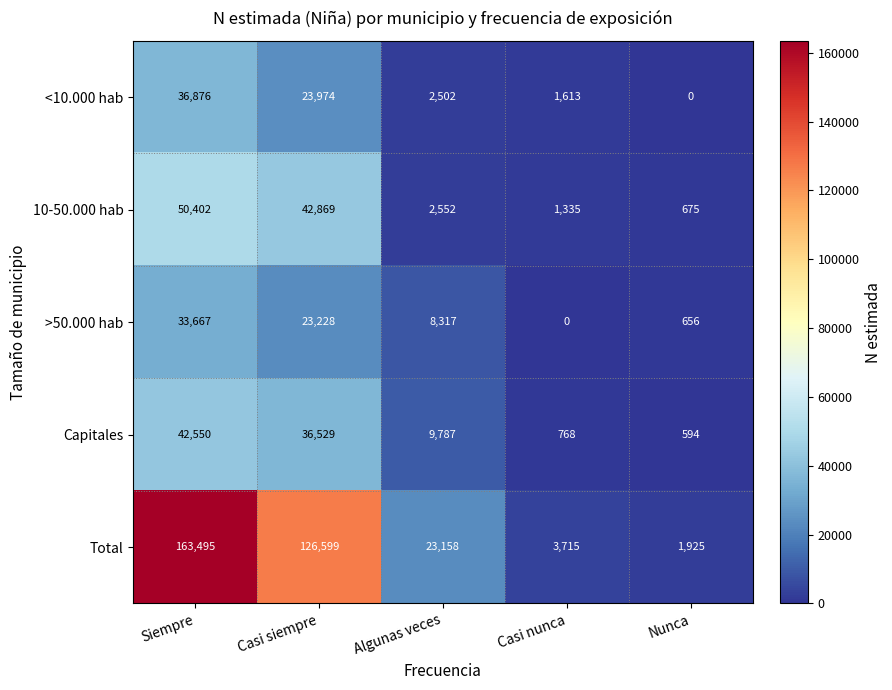

What value does the <10.000 hab series have at Casi nunca, to the nearest 10?

1610